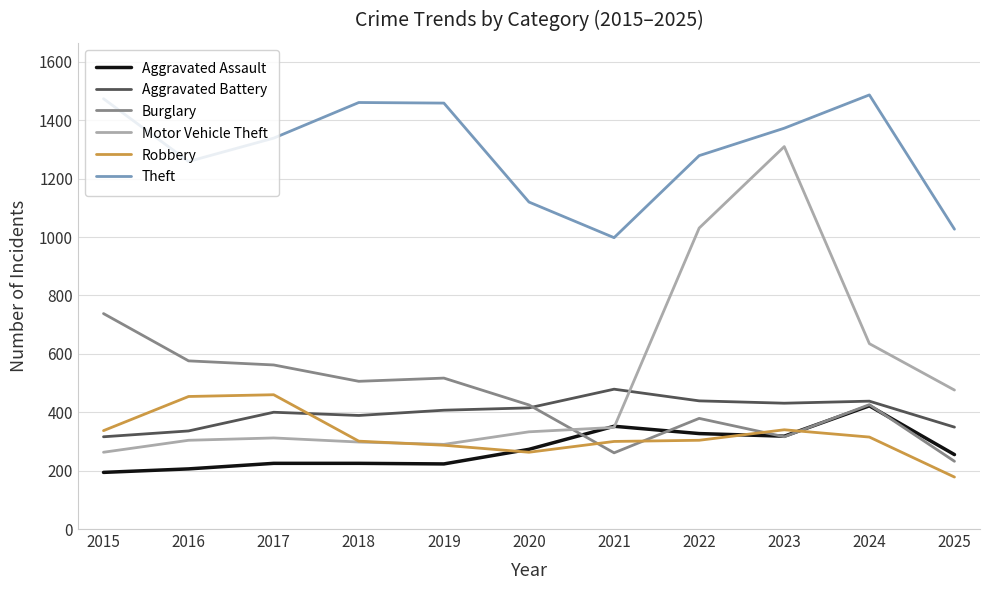

Rank the series by their maximum value, from highest to lowest.

Theft, Motor Vehicle Theft, Burglary, Aggravated Battery, Robbery, Aggravated Assault